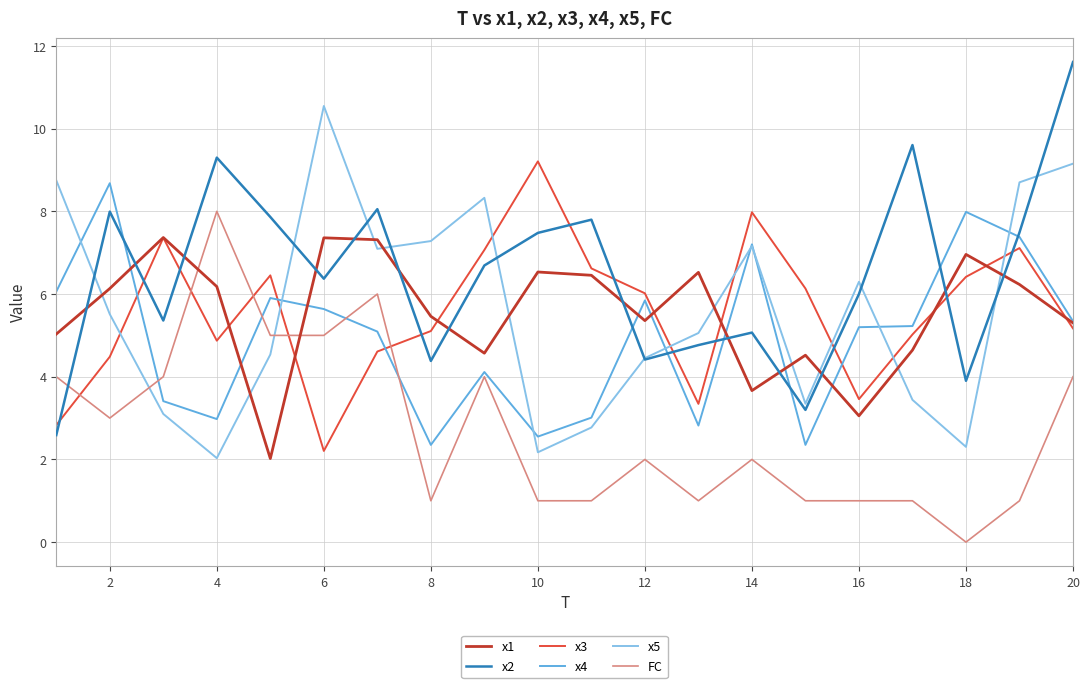

What is the lowest value of the x1 series?

2.0